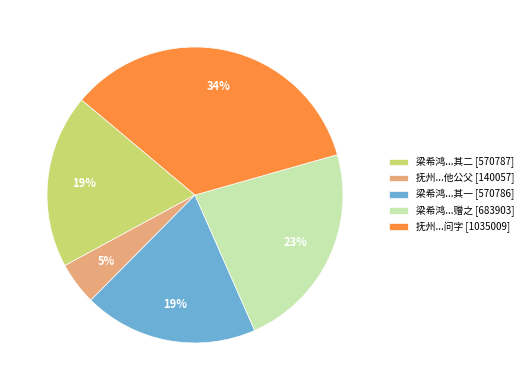

To the nearest percent, what is the difference between the 抚州...他公父 [140057] and 梁希鸿...其一 [570786] slice percentages?

14%